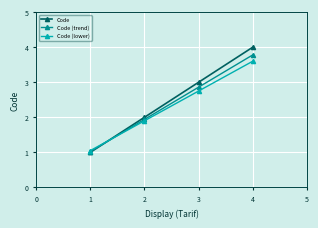

Which series changed the most between 2 and 4?

Code